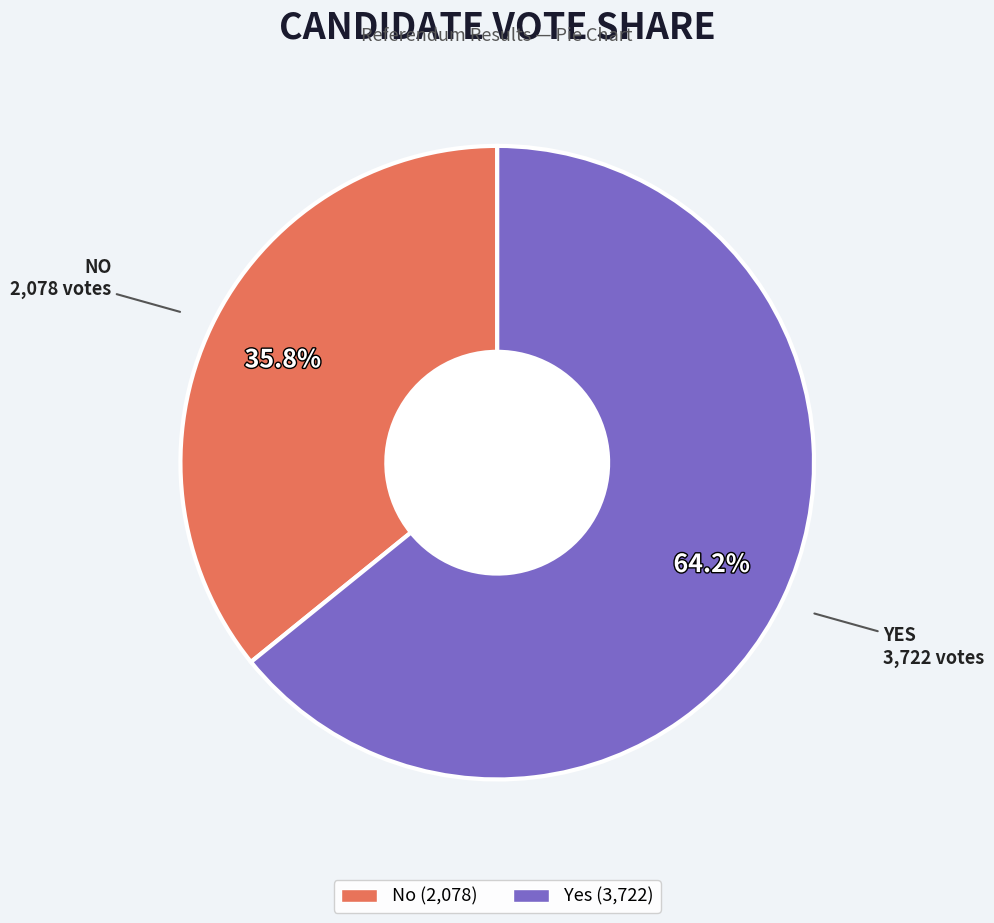

Count the number of slices in the pie.

2